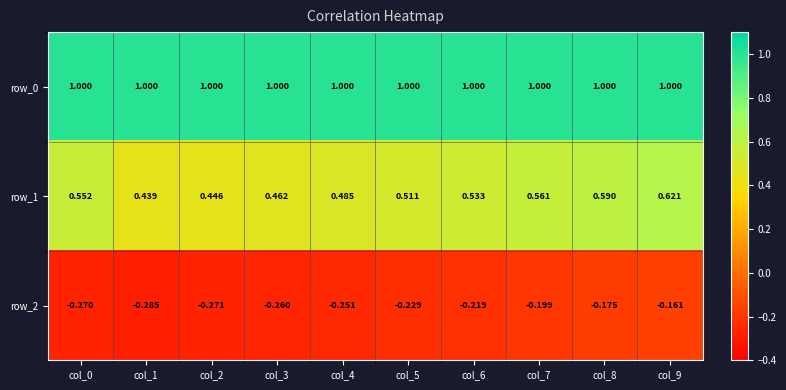

How many categories are shown in the chart?

10